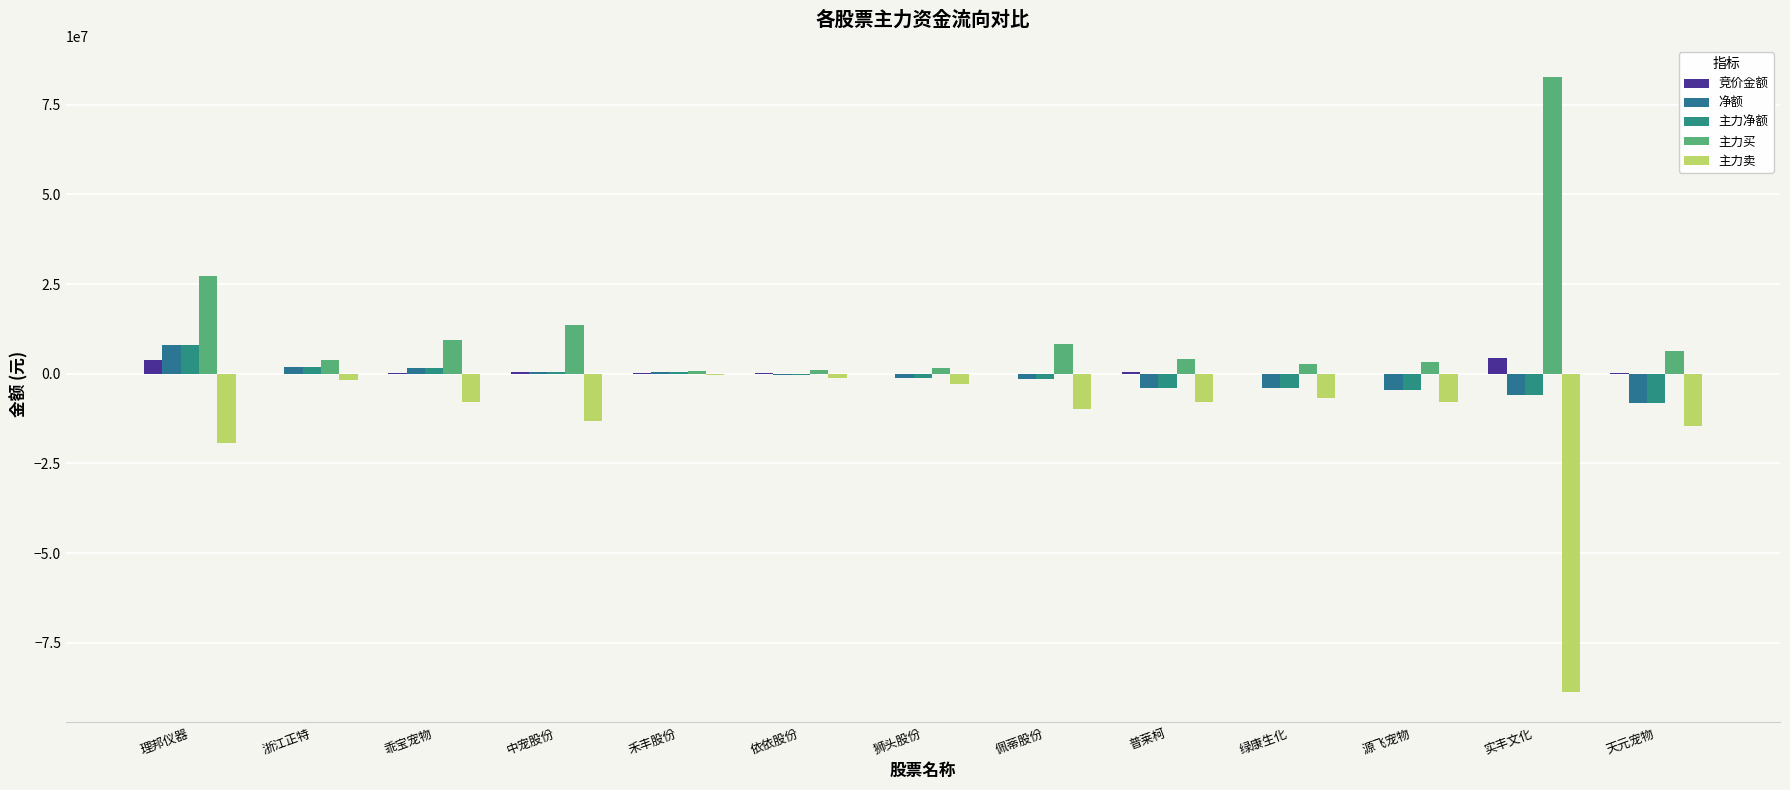

What is the spread (max minus min) of values at 依依股份?

2073137